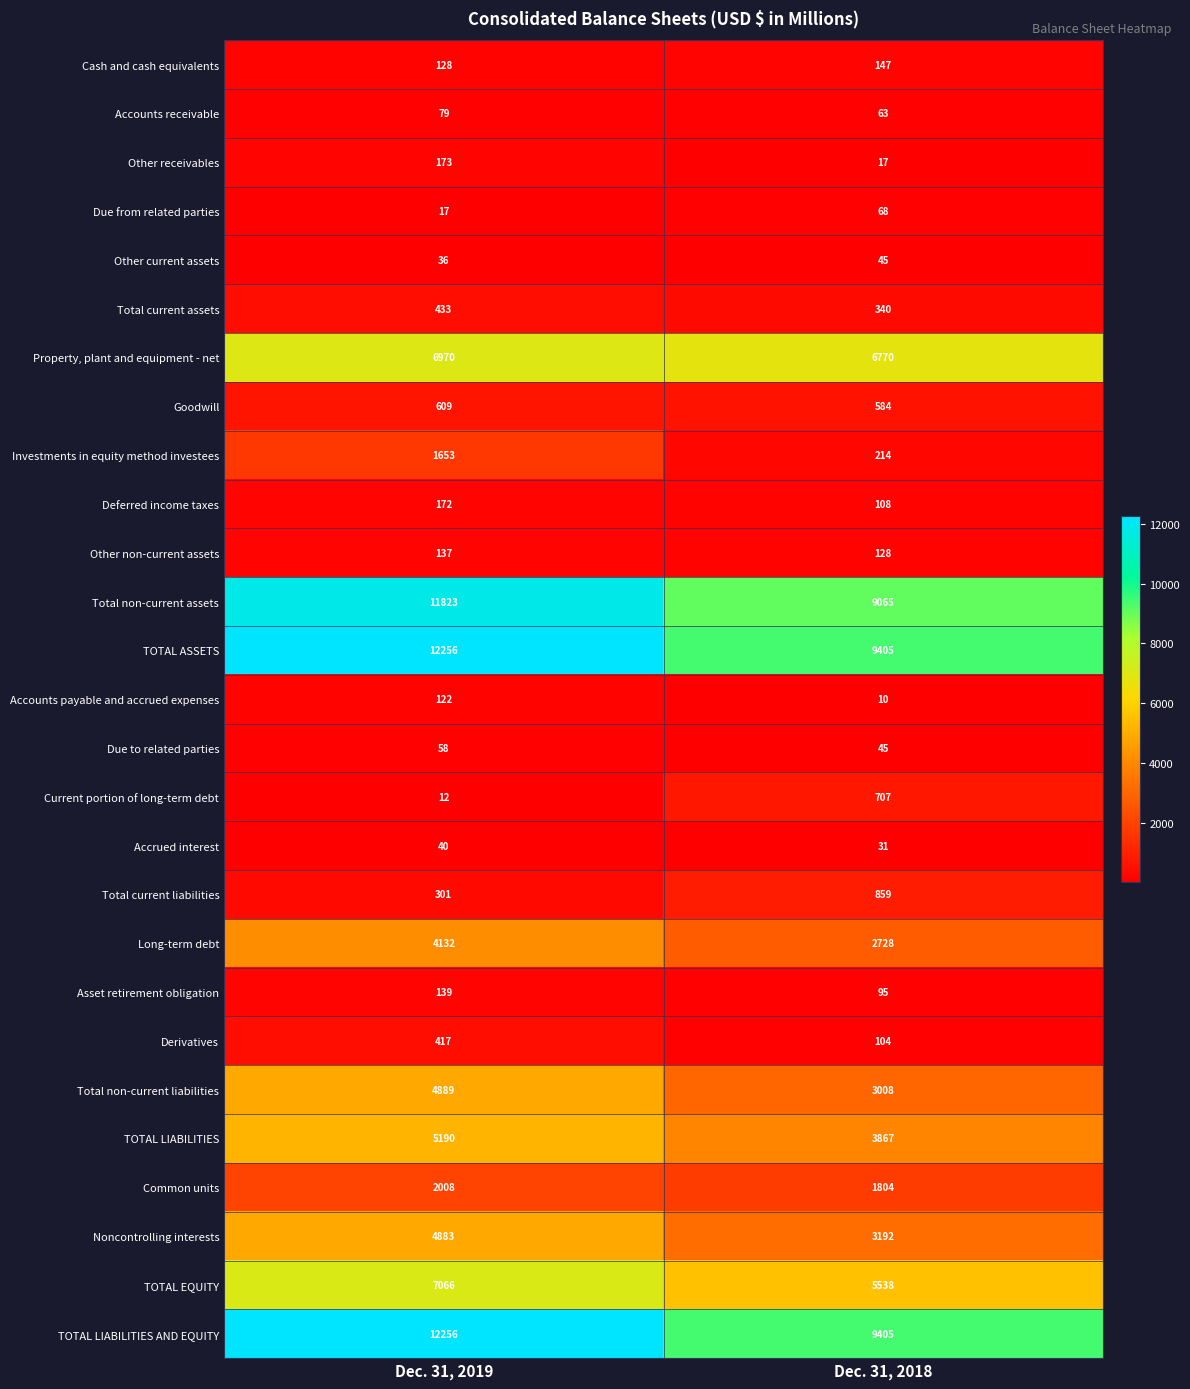

At which category is the sum across all series the highest?

Dec. 31, 2019